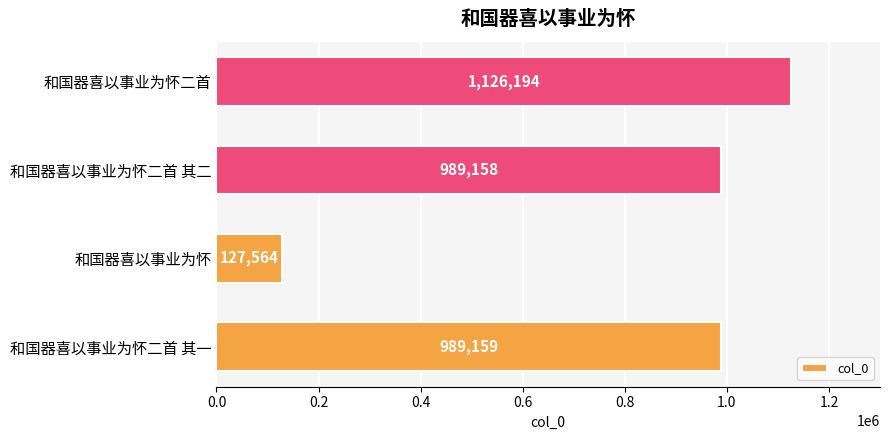

What is the sum of all values?

3232075